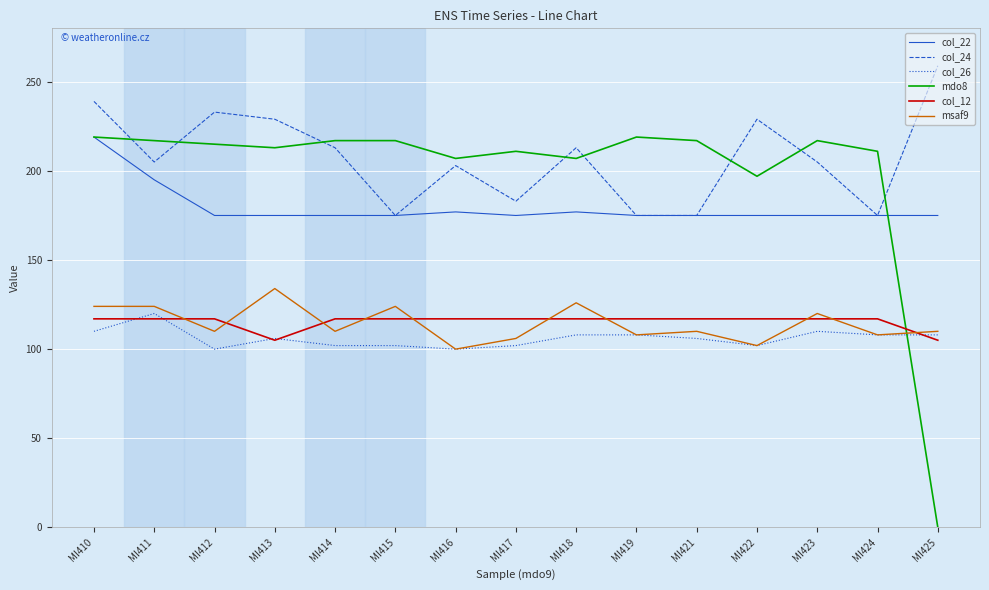

Is it true that col_22 equals 107 at MI421?

False